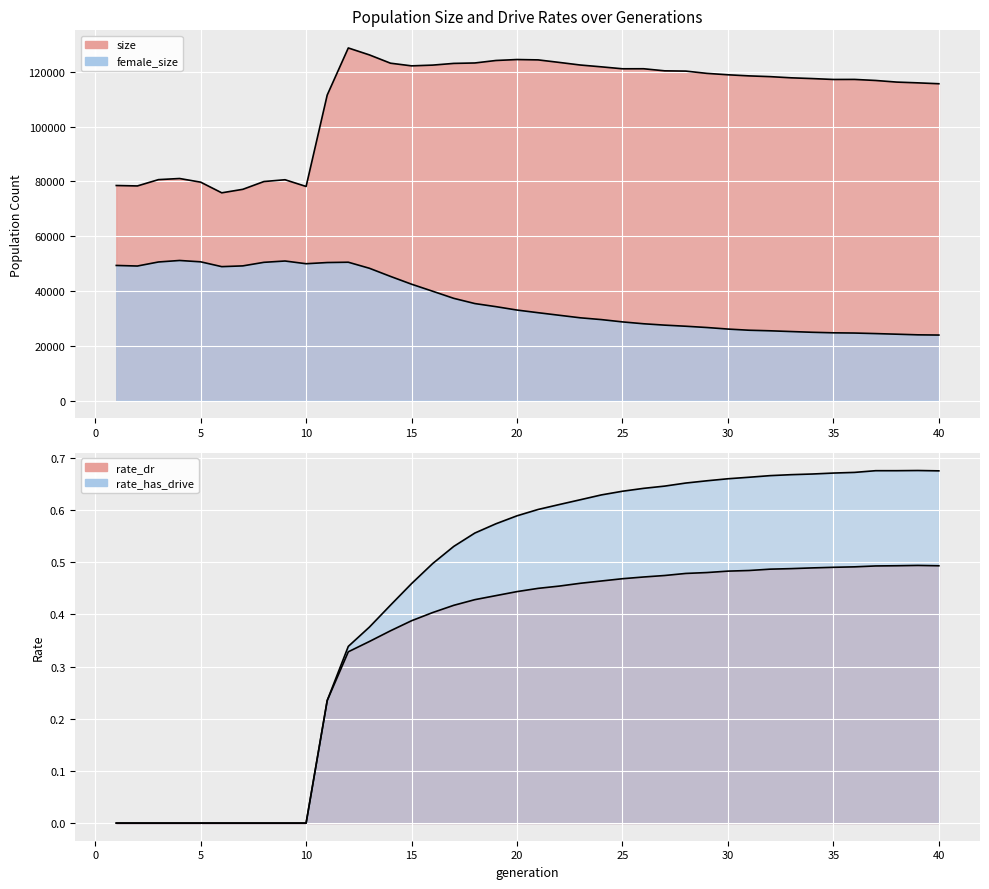

True or false: size has a value of 111499.0 at 11.

True